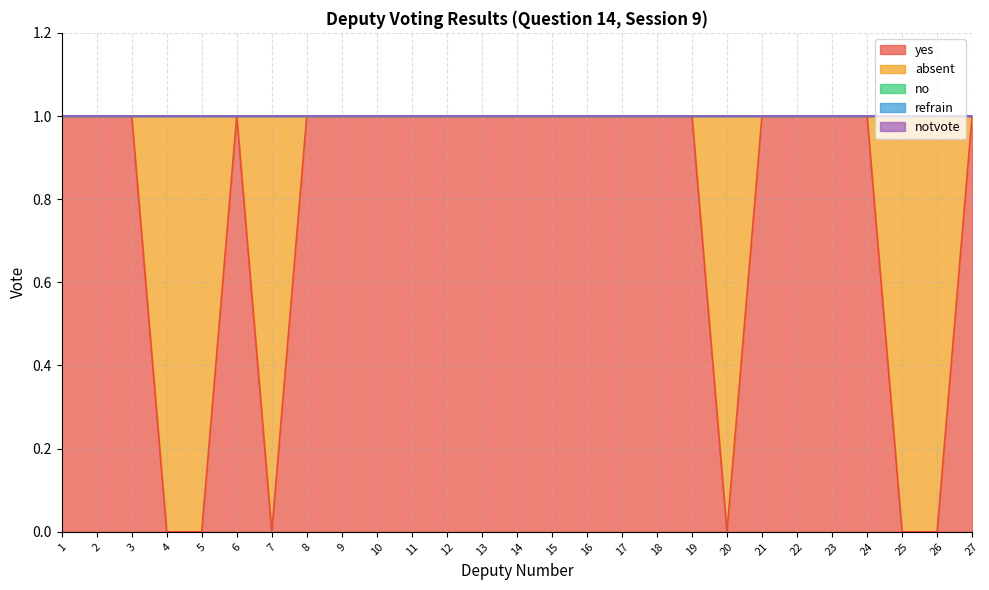

True or false: absent and yes intersect in this chart.

True